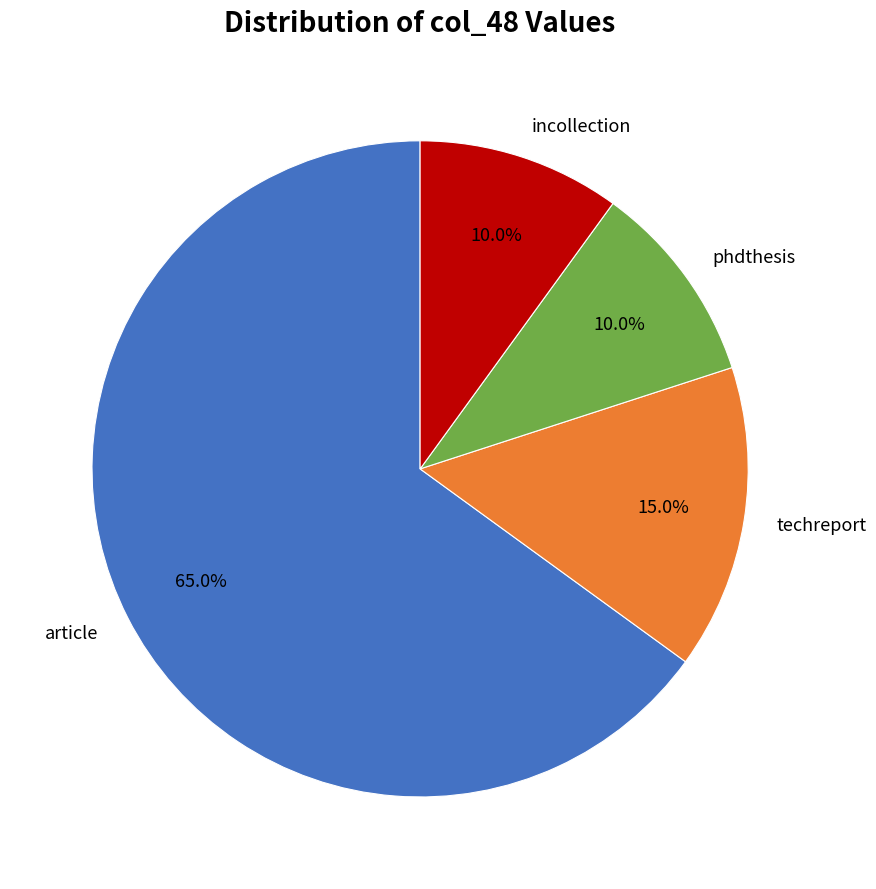

Which has a higher value, phdthesis or article?

article